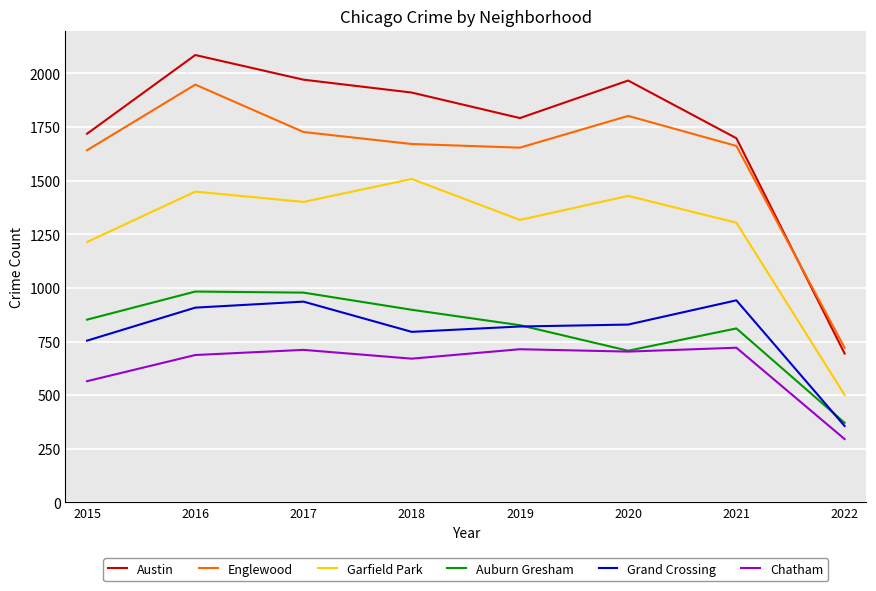

Is the value of Garfield Park at 2022 greater than the value of Auburn Gresham at 2020?

No